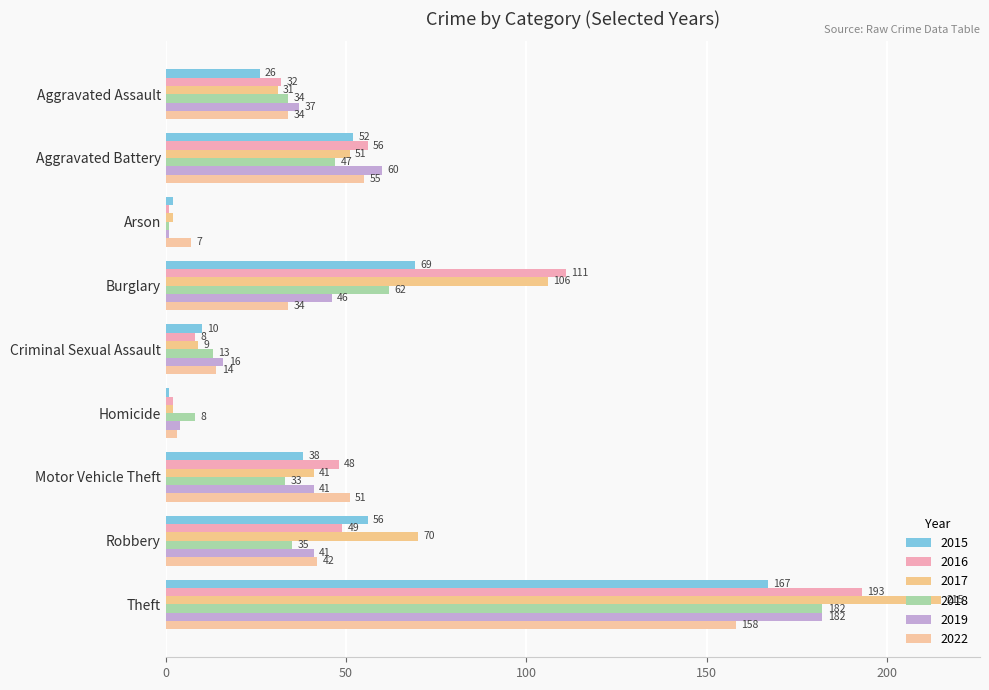

How many distinct data groups are displayed?

6